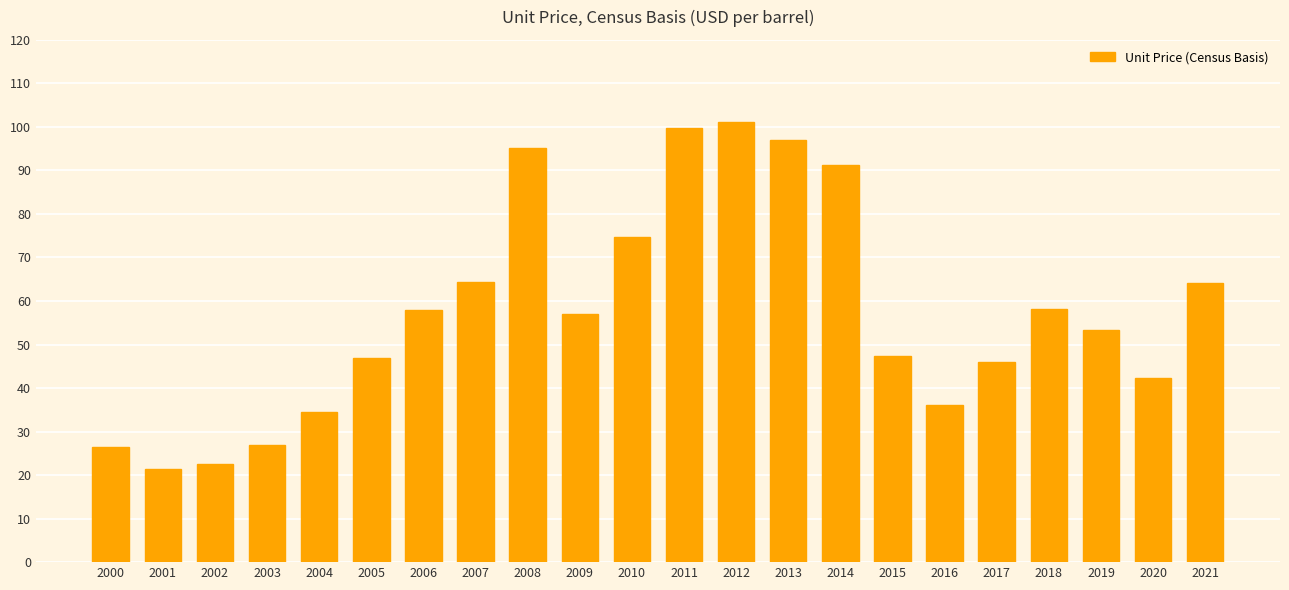

Read the value at 2004.

34.5